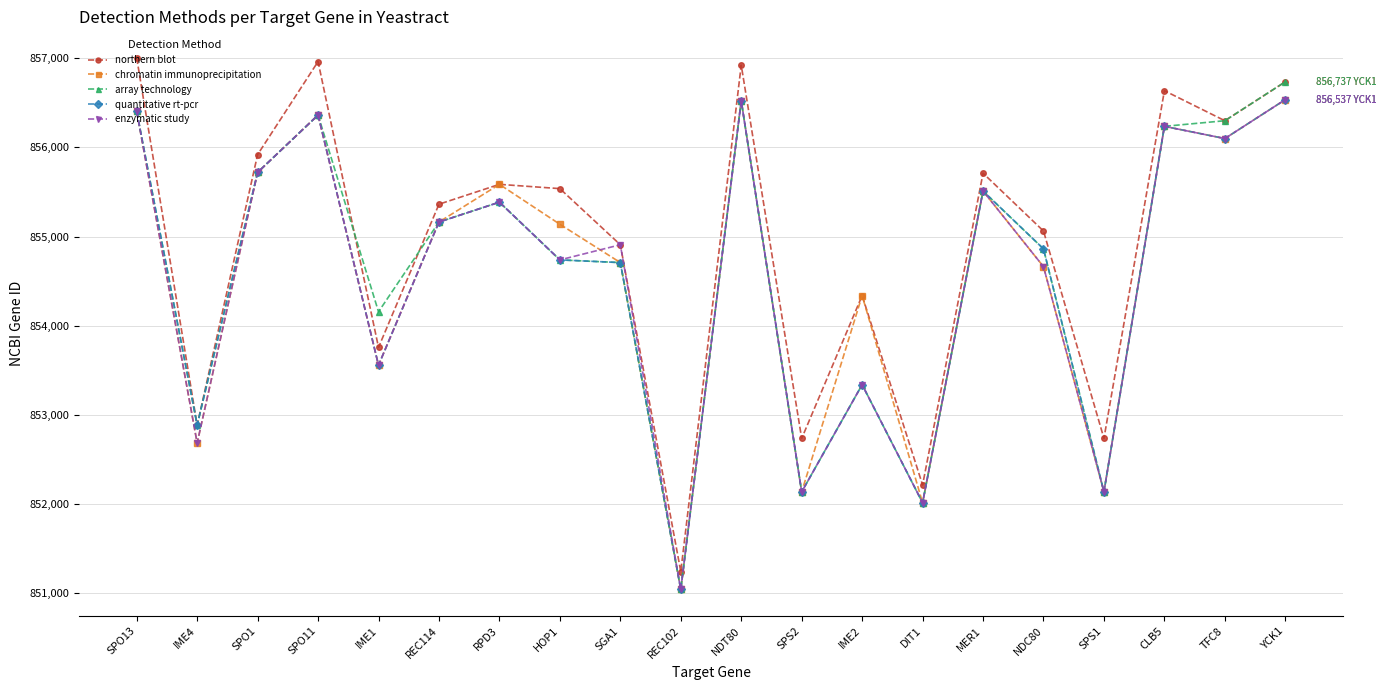

What is the label of the 7th point from the left?

RPD3